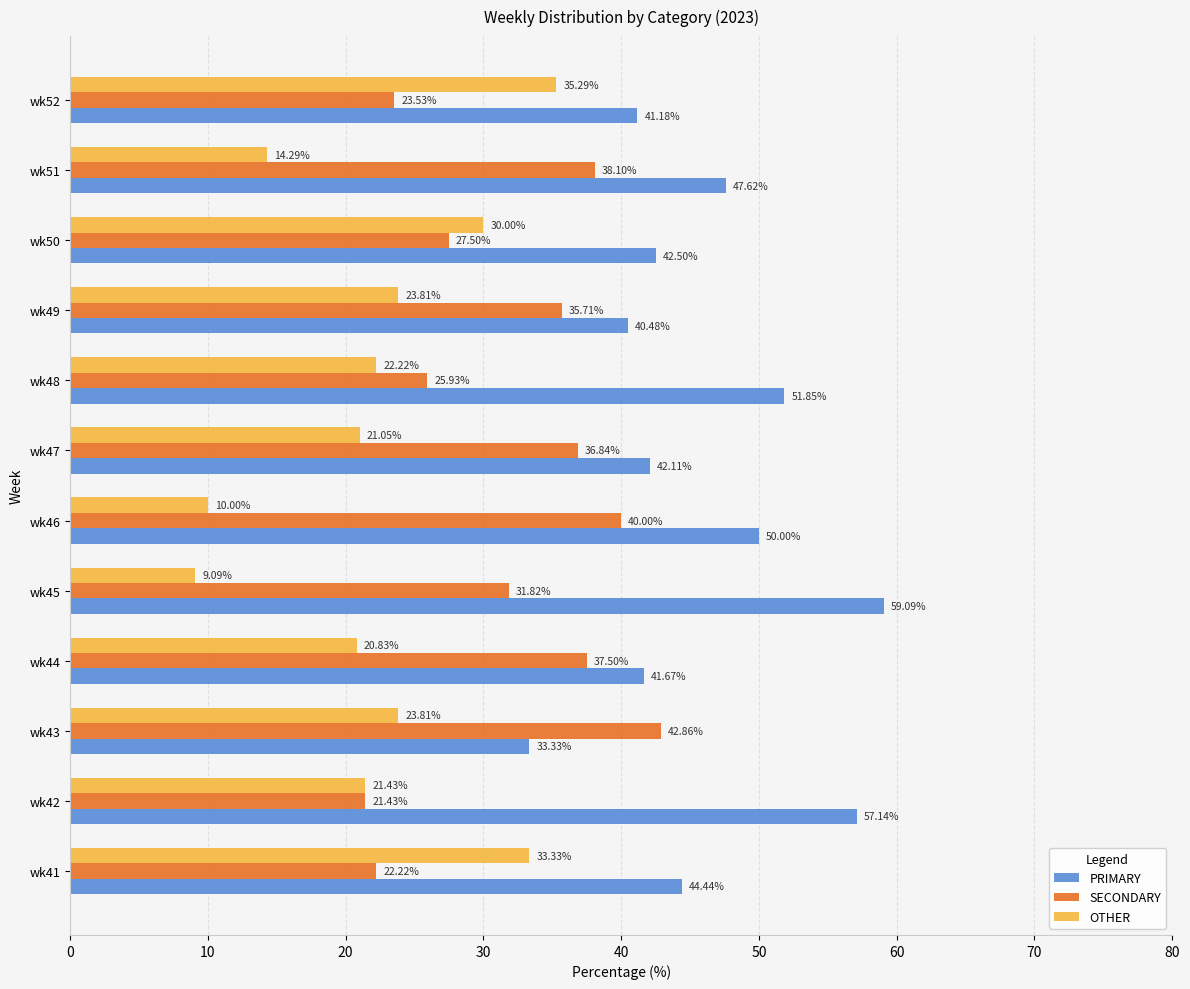

Rank the series by their average value, from highest to lowest.

PRIMARY, SECONDARY, OTHER